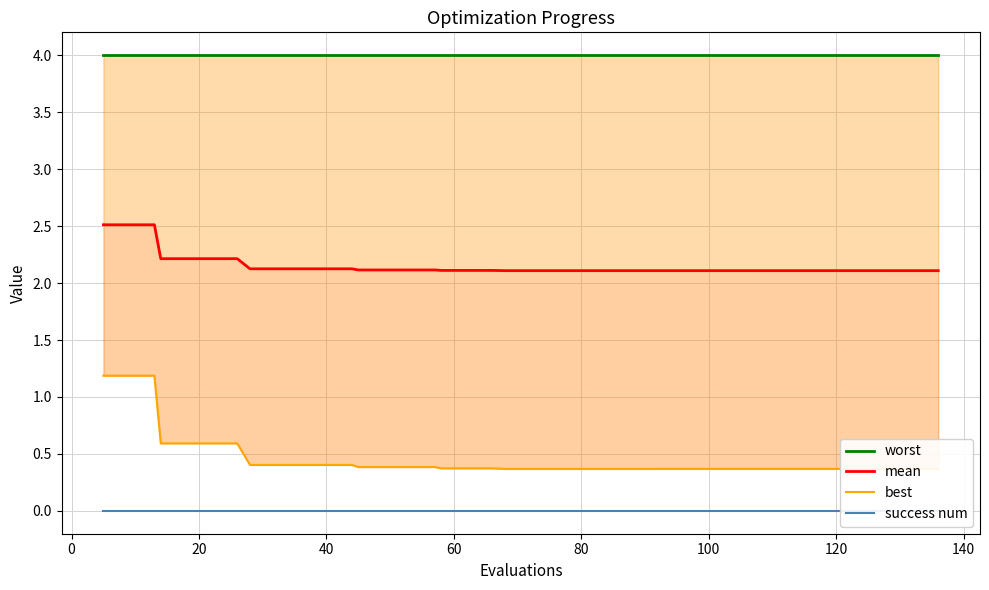

How many mean values are between 2 and 3?

40